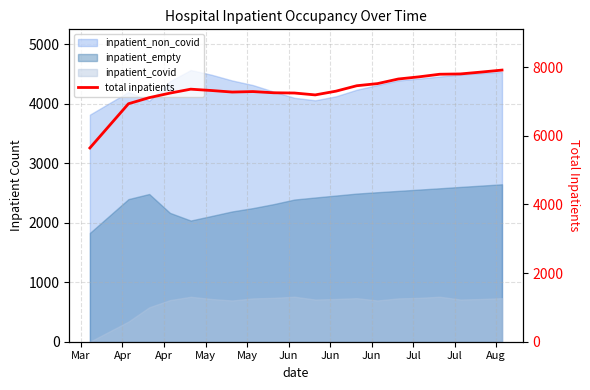

Reading left to right, list all the values displayed in this chart.

5643	6930	7108	7240	7355	7316	7271	7285	7250	7243	7188	7297	7455	7517	7651	7714	7790	7799	7853	7911